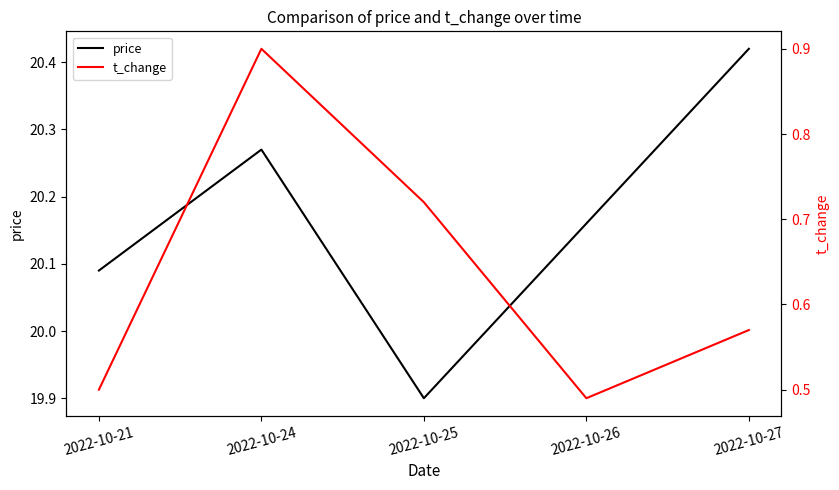

Reading left to right, list all the values displayed in this chart.

price: 20.1	20.3	19.9	20.2	20.4
t_change: 0.5	0.9	0.7	0.5	0.6